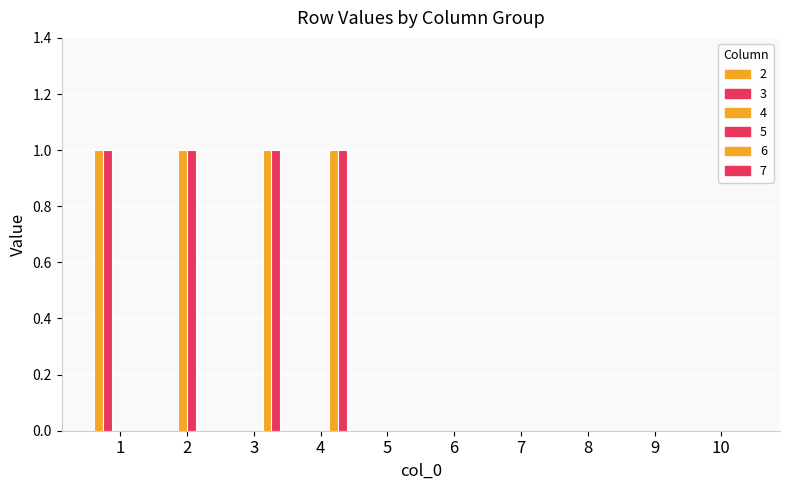

The value of 3 at 3 is 0. True or false?

False